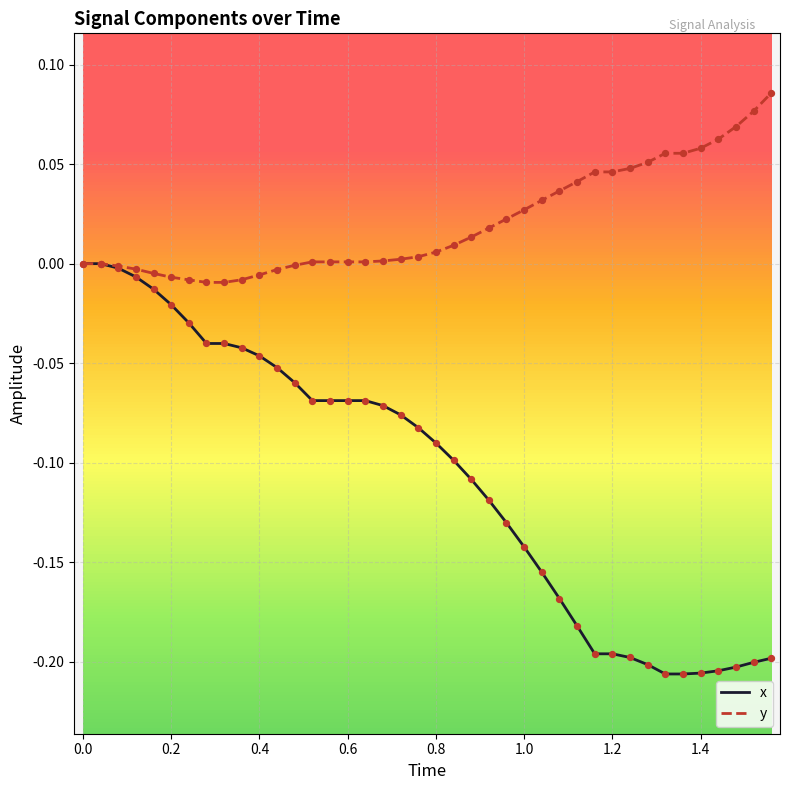

Which series has the largest total across all categories?

y